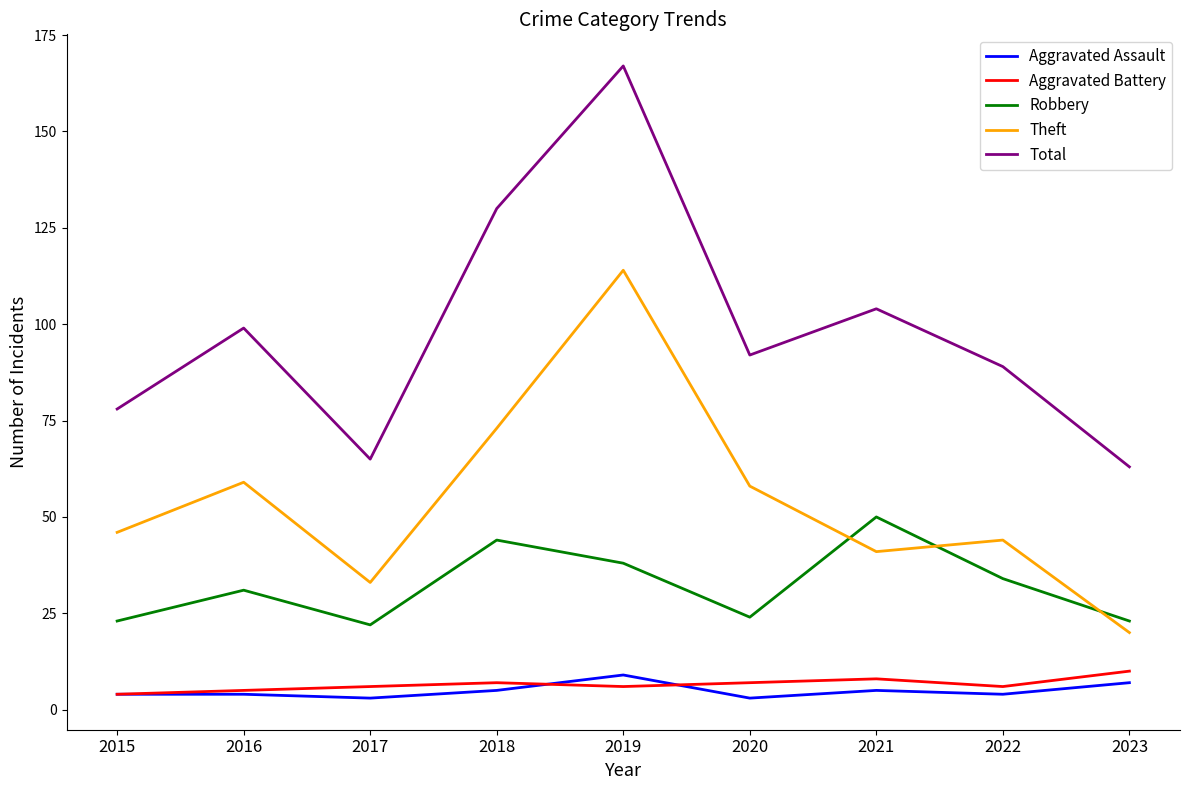

What is the highest value of the Total series?

167